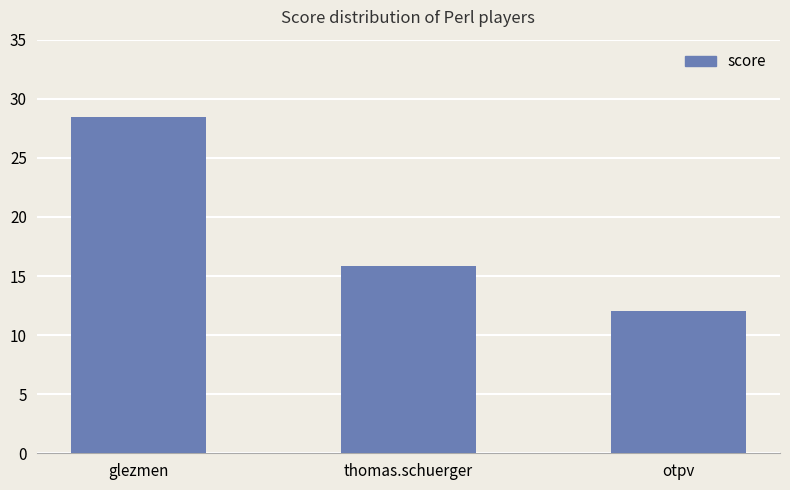

How many categories are shown in the chart?

3